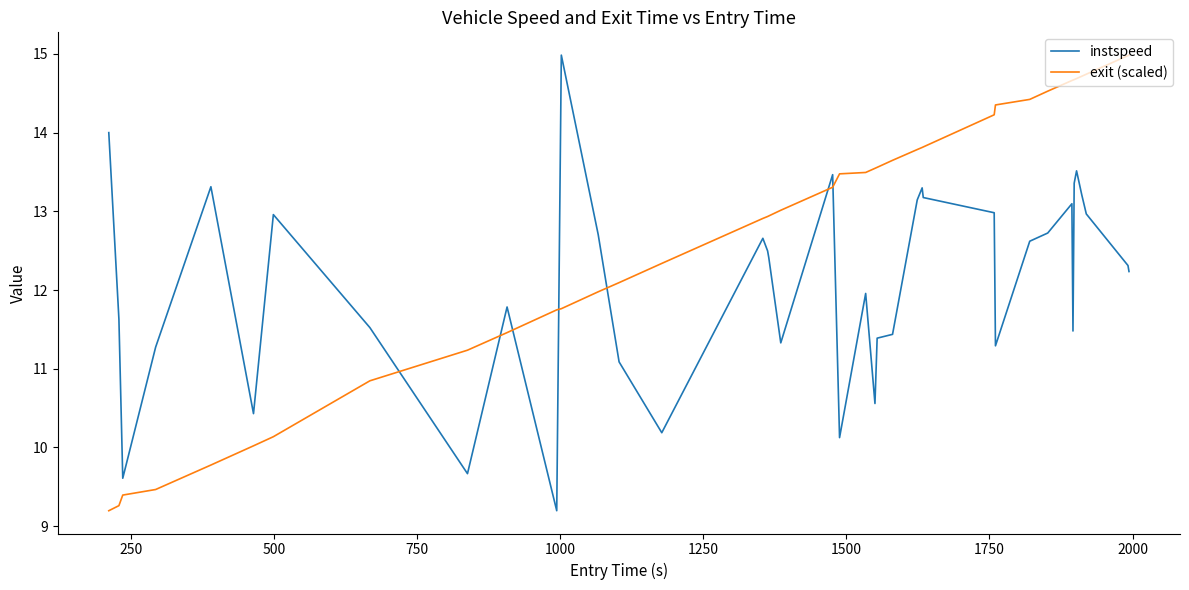

Rank the series by their average value, from highest to lowest.

exit (scaled), instspeed